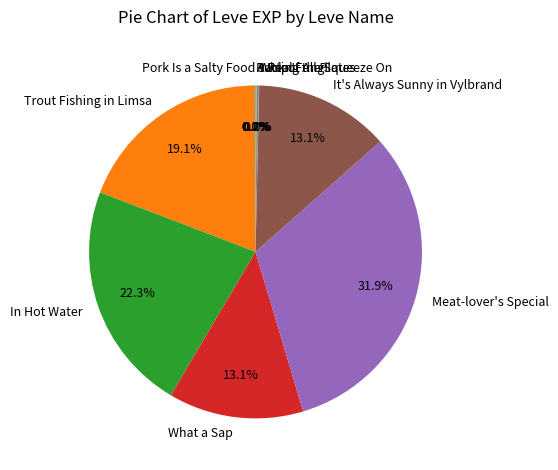

Approximately how many times larger is the value at What a Sap compared to In Hot Water?

0.6